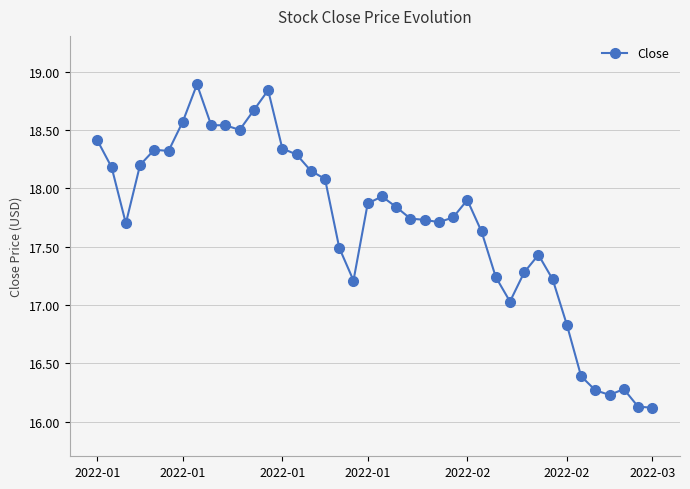

What is the maximum value shown in the chart?

18.9